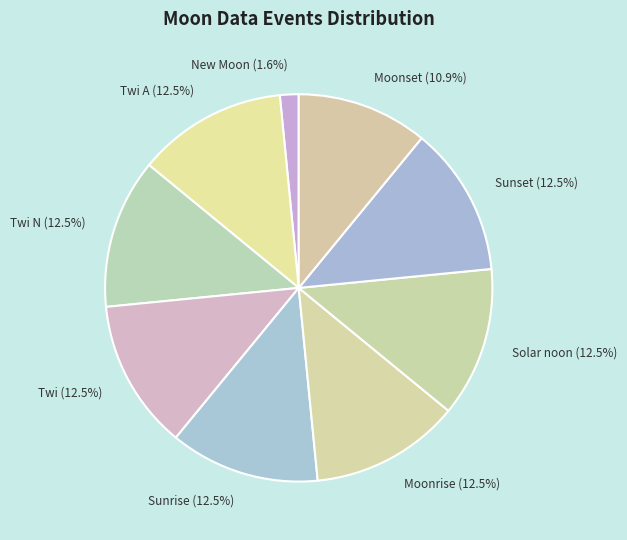

How many slices are in this pie chart?

9